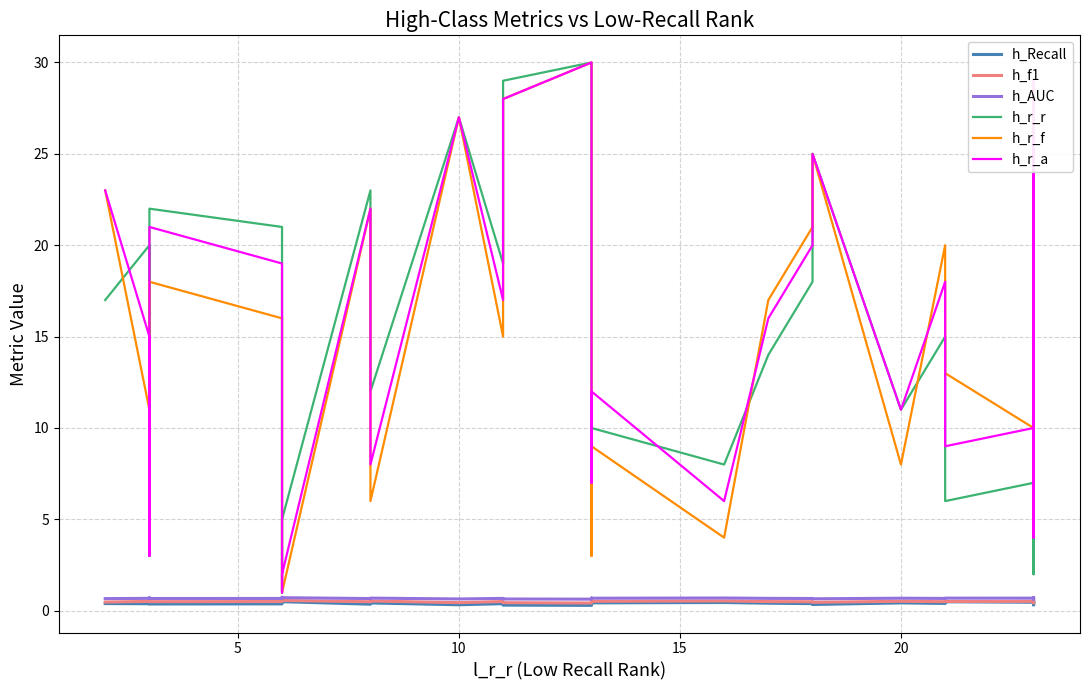

What is the sum of all h_f1 values?

15.0